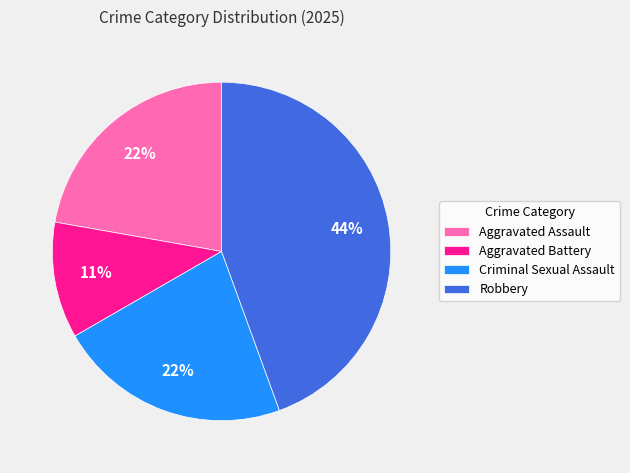

Which slice is the smallest?

Aggravated Battery